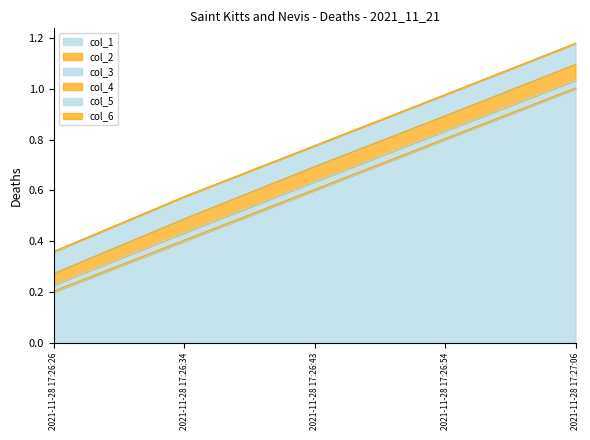

At which label is col_6 closest to 0?

2021-11-28 17:26:34